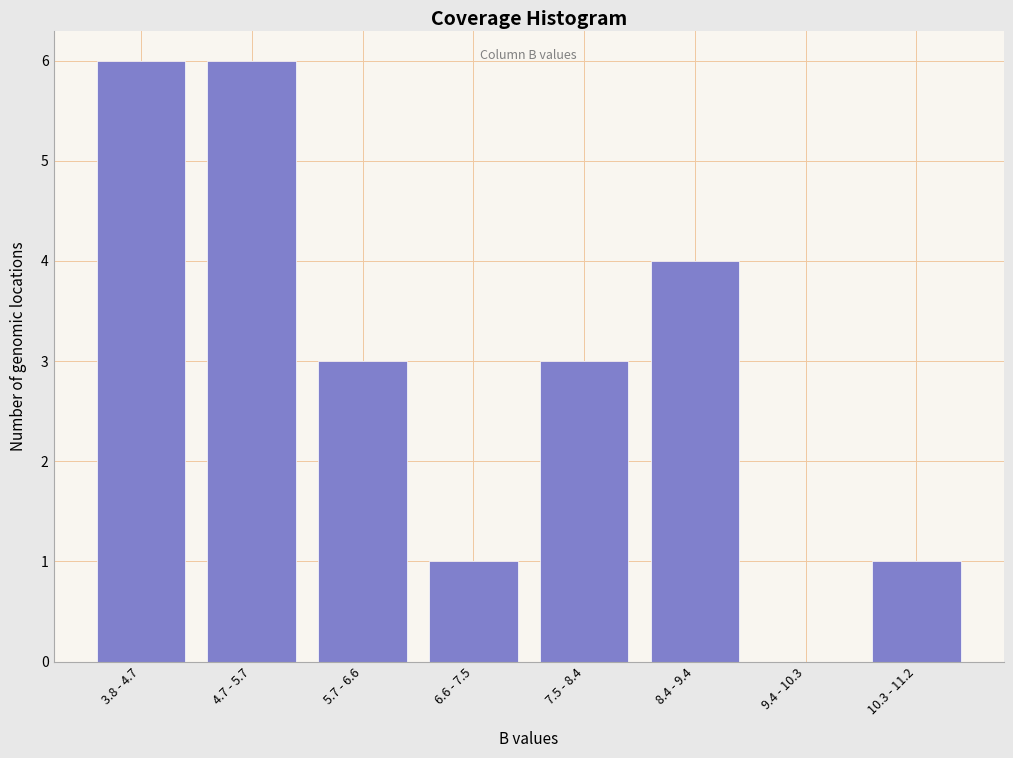

Reading left to right, transcribe all the data shown in this chart.

3.8 - 4.7=6	4.7 - 5.7=6	5.7 - 6.6=3	6.6 - 7.5=1	7.5 - 8.4=3	8.4 - 9.4=4	9.4 - 10.3=0	10.3 - 11.2=1